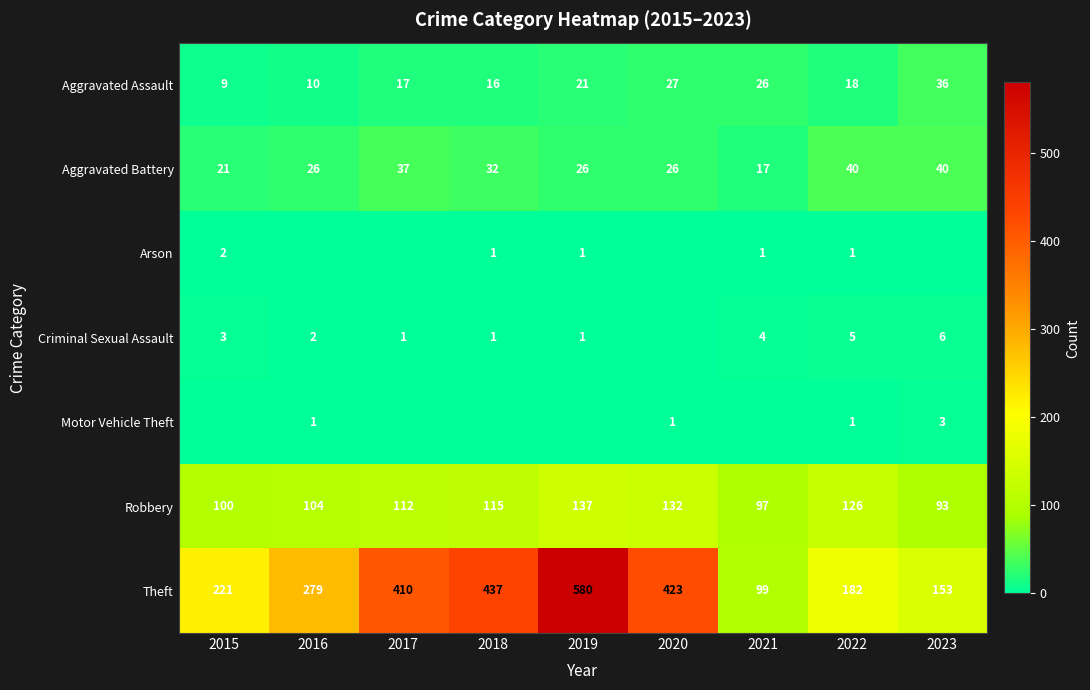

Is it true that Aggravated Assault equals 21 at 2019?

True